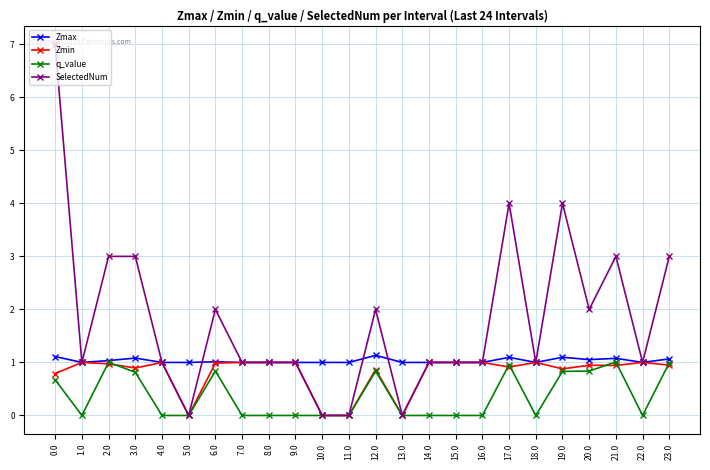

Between 14.0 and 20.0, which series saw the biggest shift?

SelectedNum